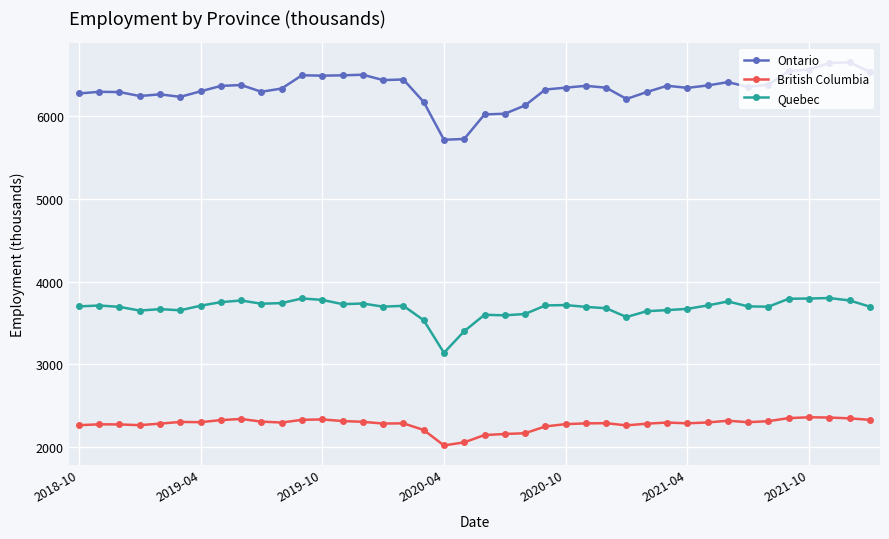

Rank the series by their average value, from highest to lowest.

Ontario, Quebec, British Columbia